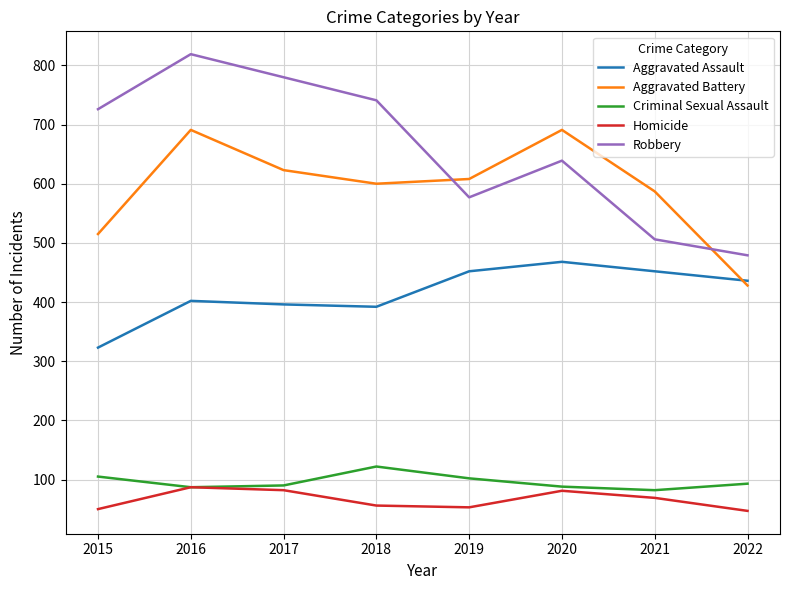

Which series has the largest total across all categories?

Robbery